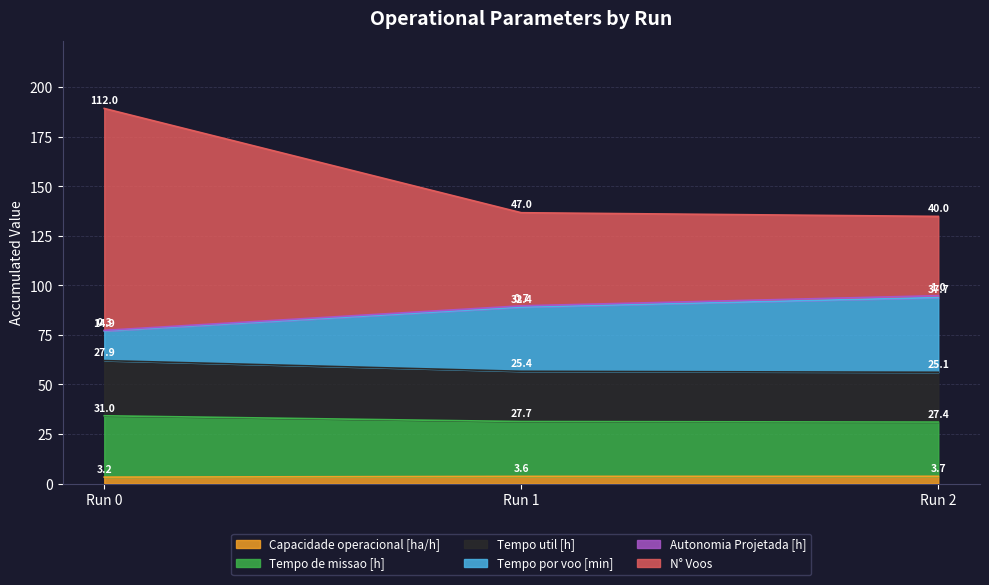

Where is Capacidade operacional [ha/h] nearest to the value 3?

Run 0